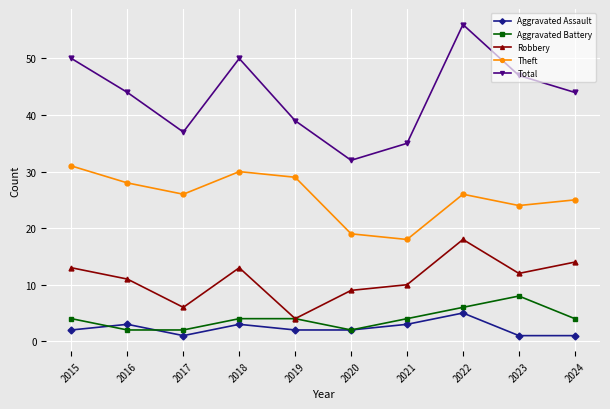

At which category is the sum across all series the highest?

2022